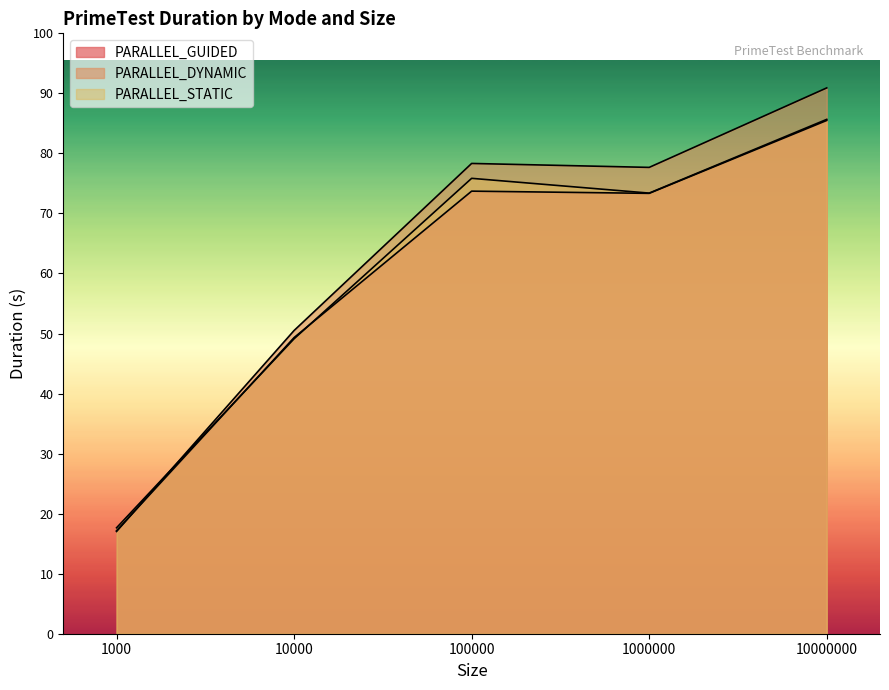

At which category is the sum across all series the highest?

10000000